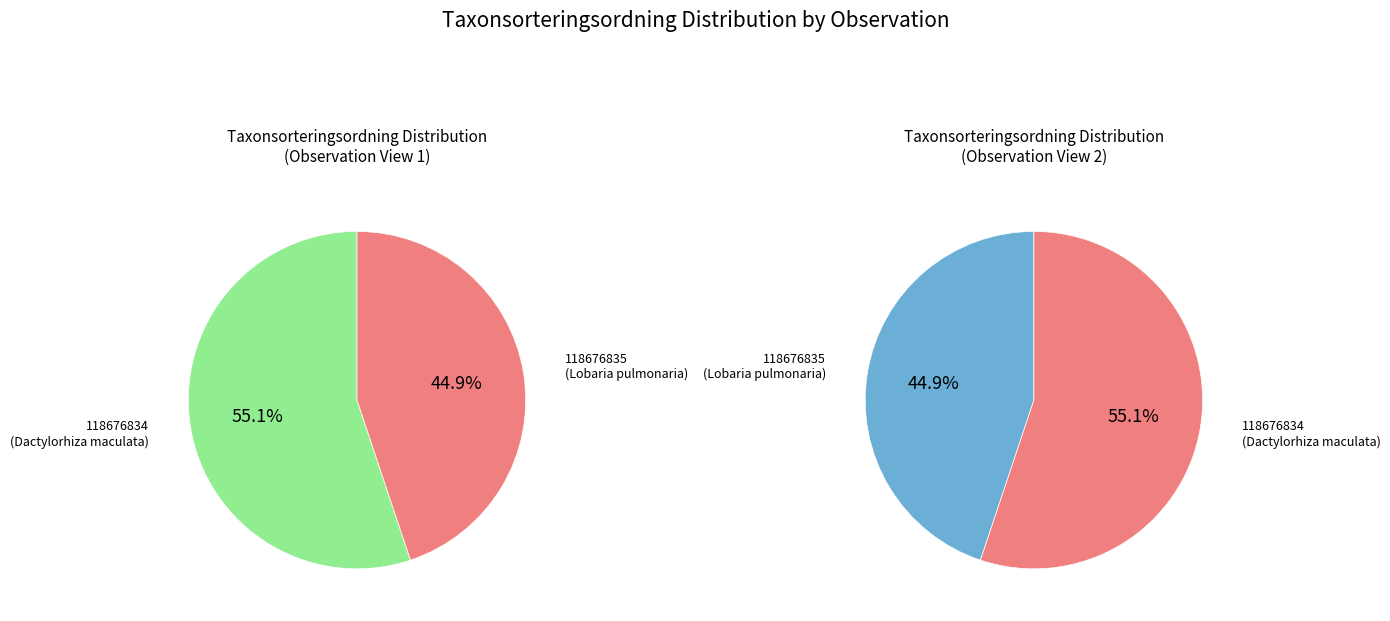

Rank the categories by value from lowest to highest.

118676835, 118676834